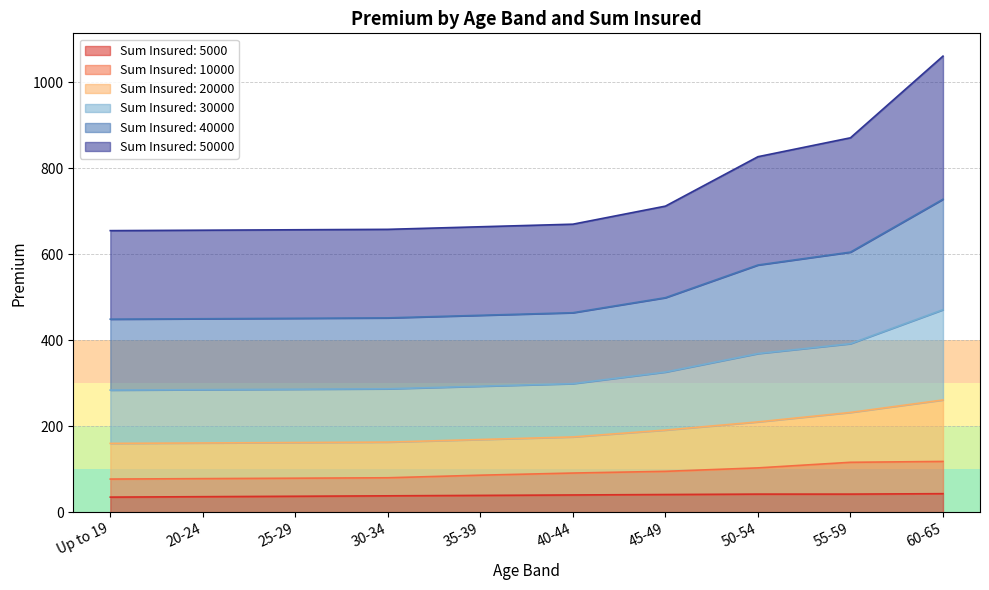

How many data points in 40000 are above 464?

4